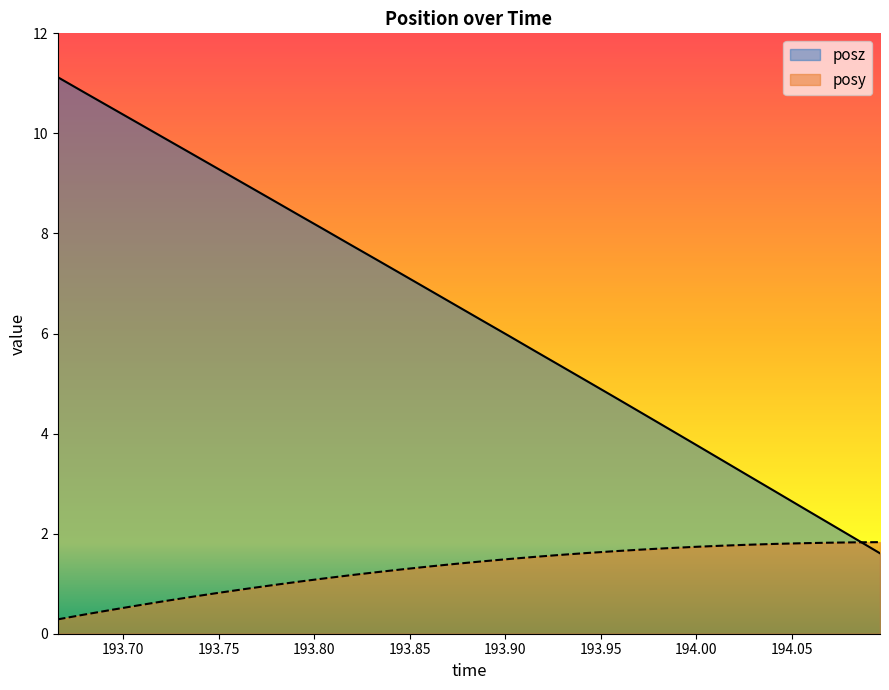

How many data points in posz are above 6?

17